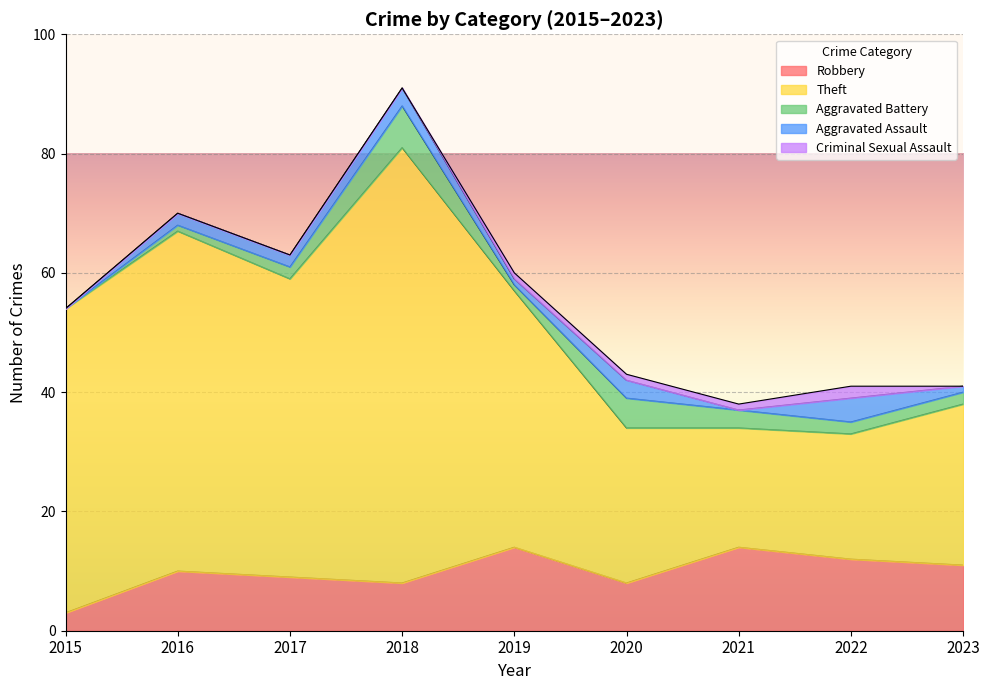

What is the approximate value of Aggravated Assault at 2016?

2